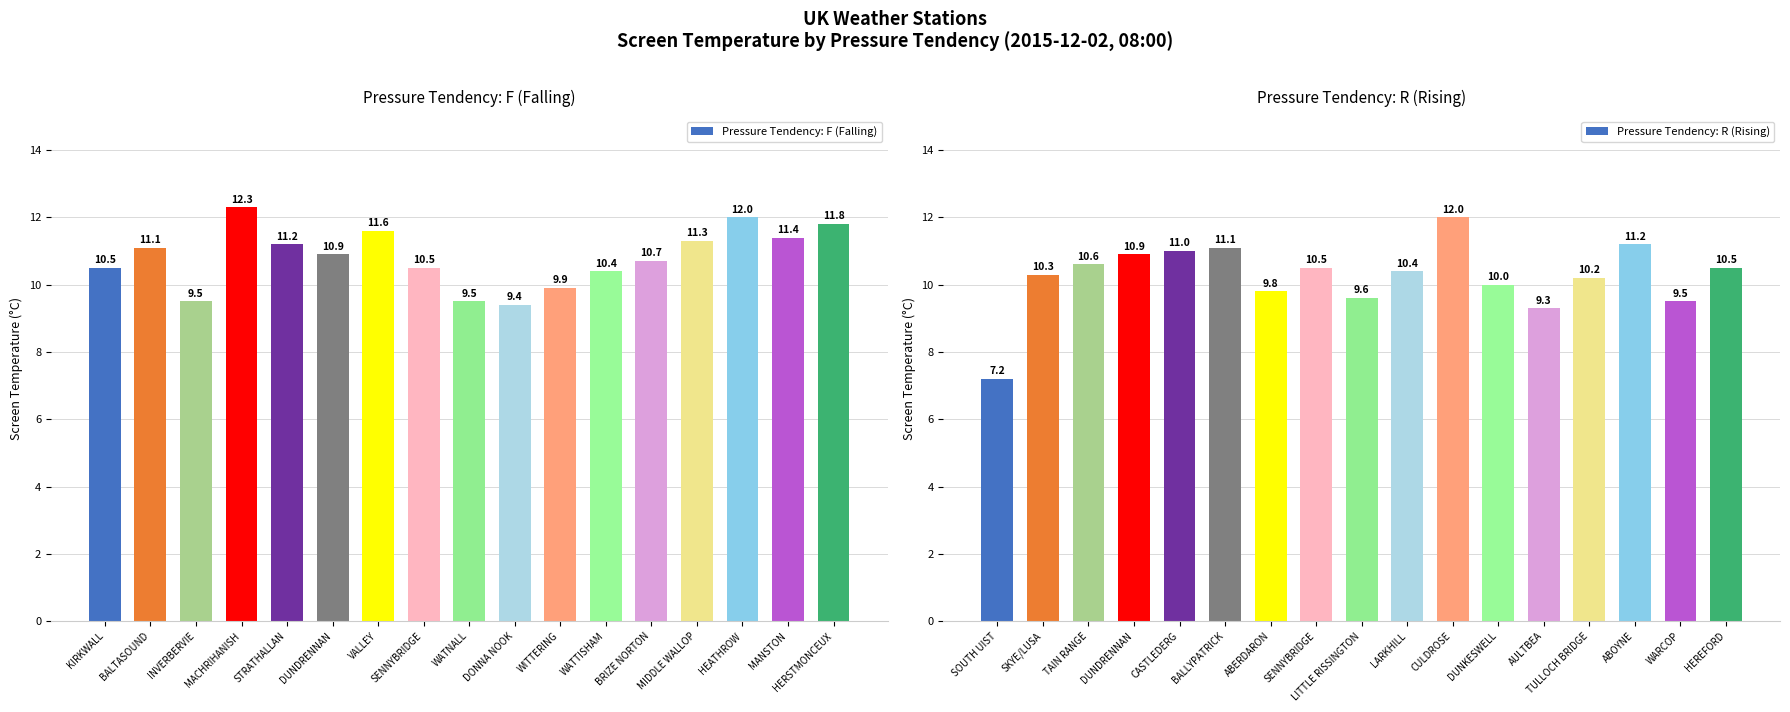

Is it true that Pressure Tendency: R (Rising) equals 5.0 at SKYE/LUSA?

False